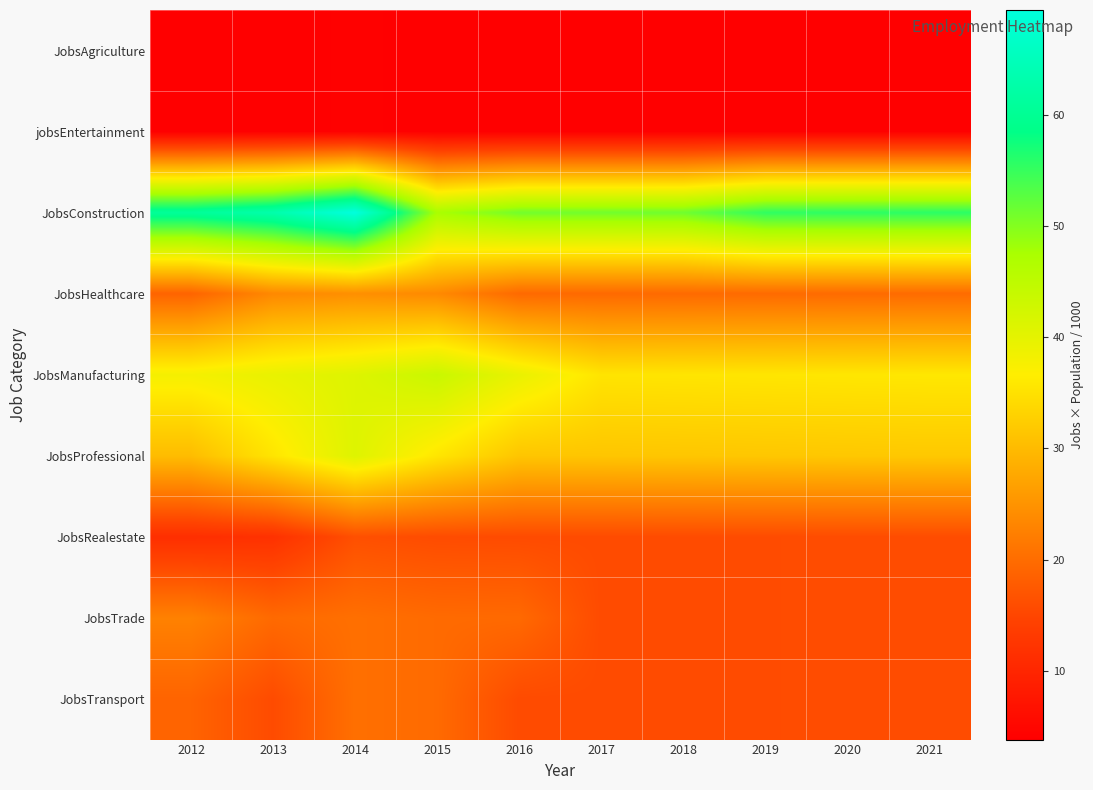

At which category does the chart reach its minimum across all series?

2012